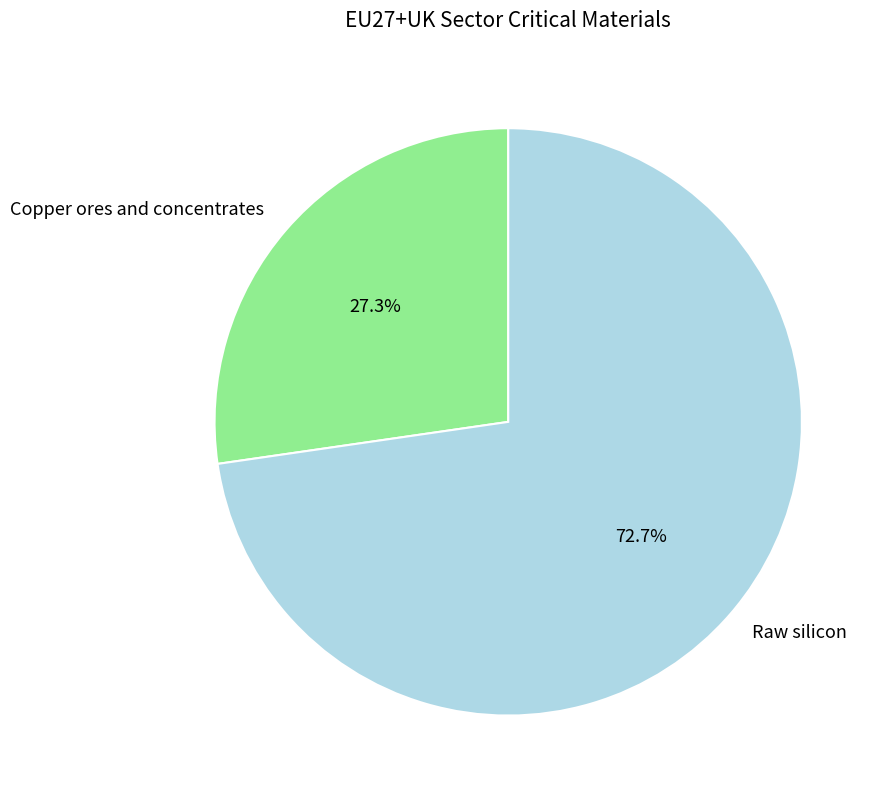

Is Copper ores and concentrates the majority of the pie?

No